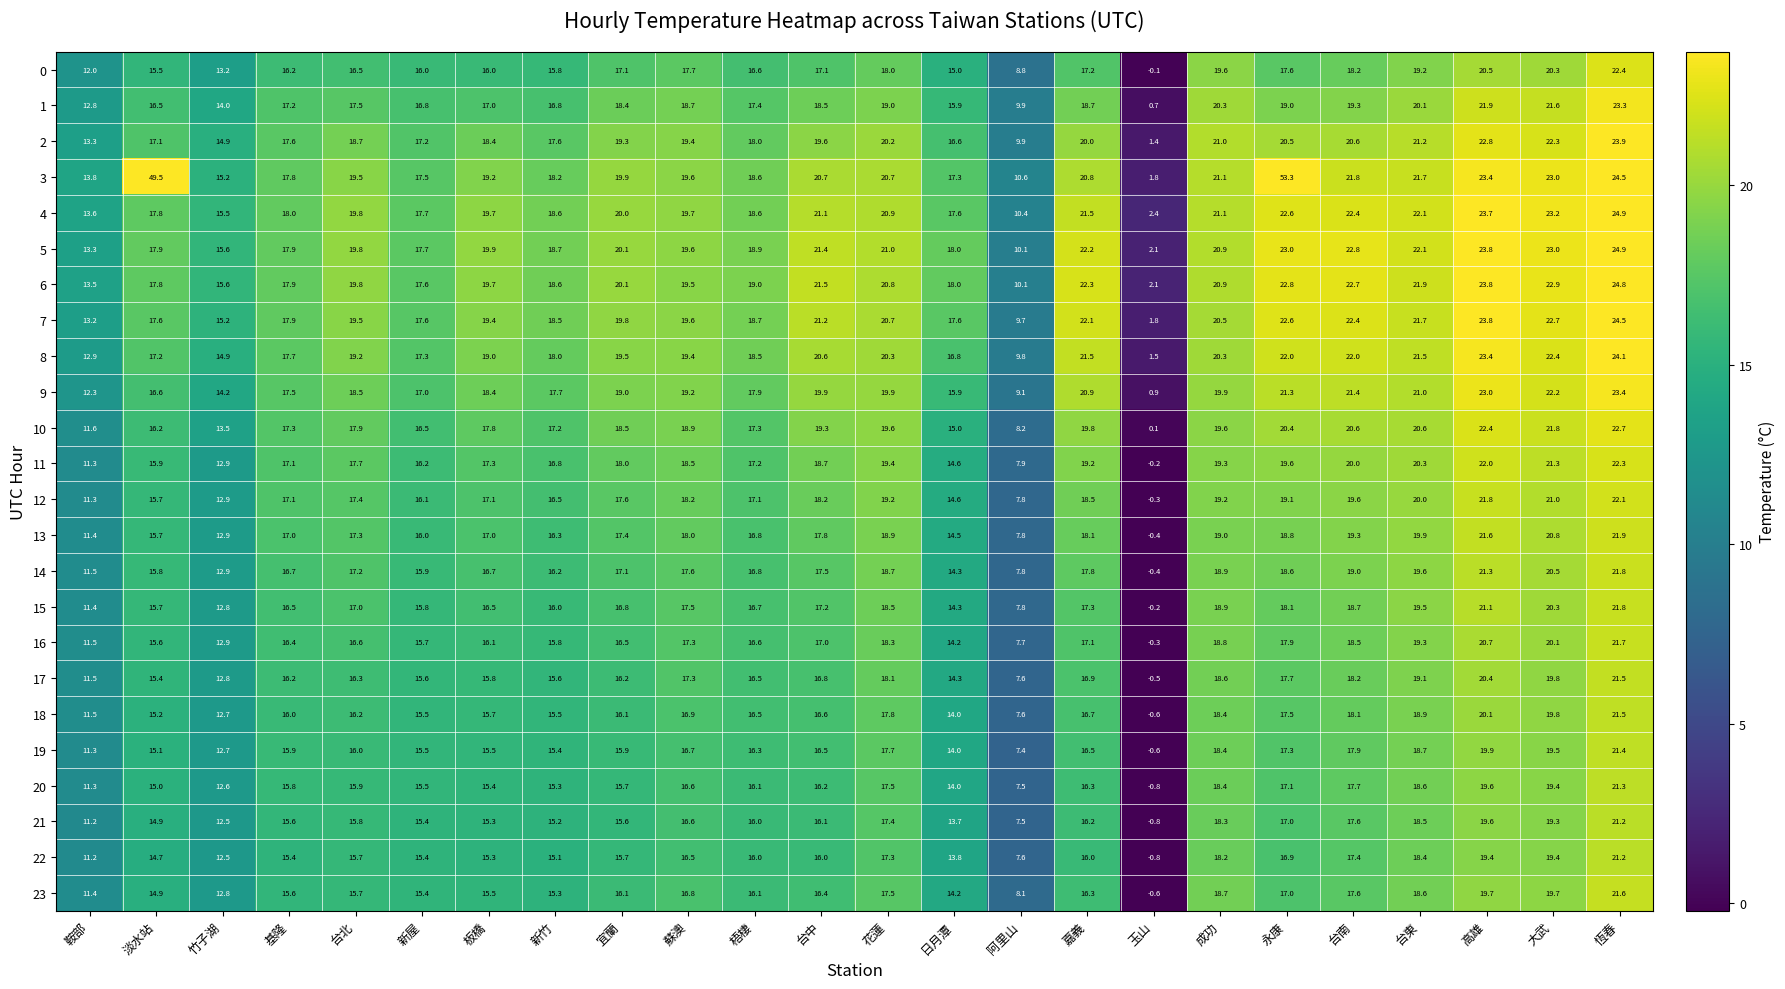

Count the number of categories in the chart.

24